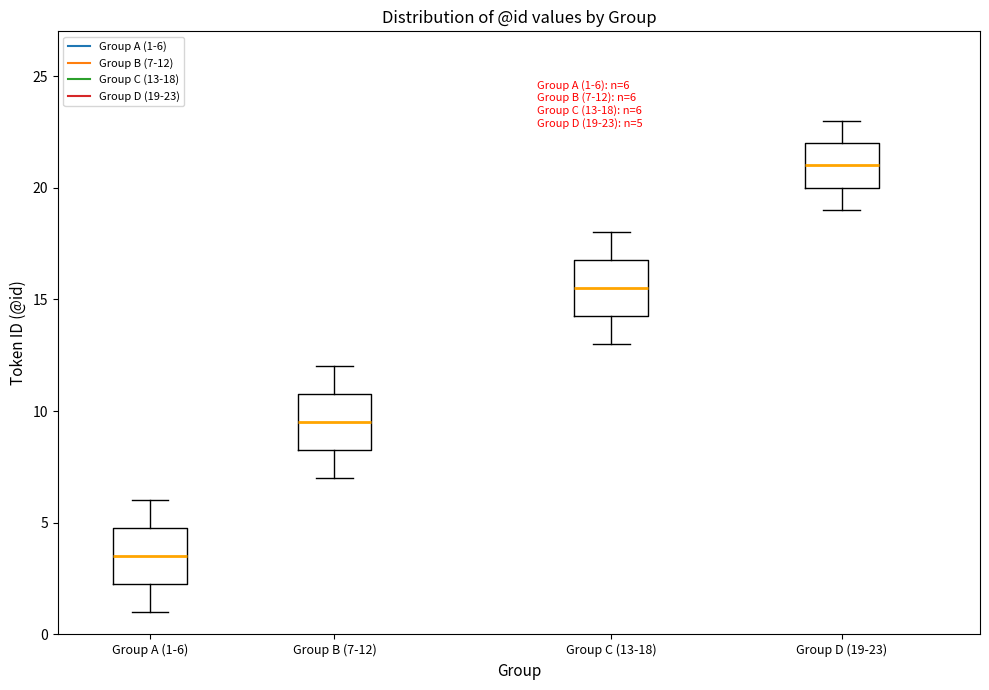

Which box has the highest median line?

Group D (19-23)